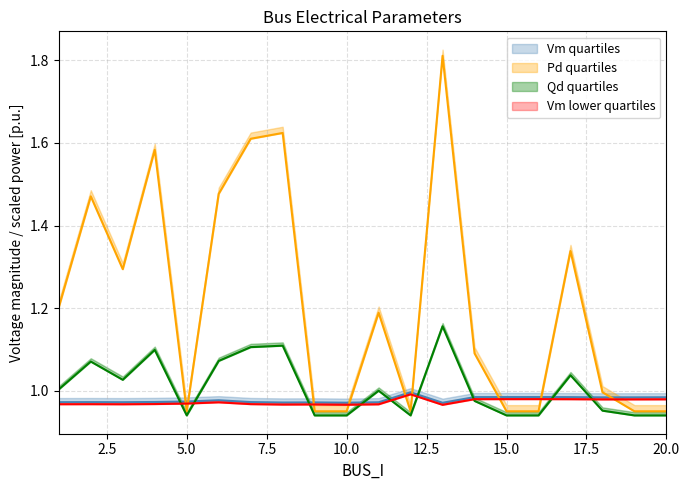

Does the chart have visible grid lines?

Yes